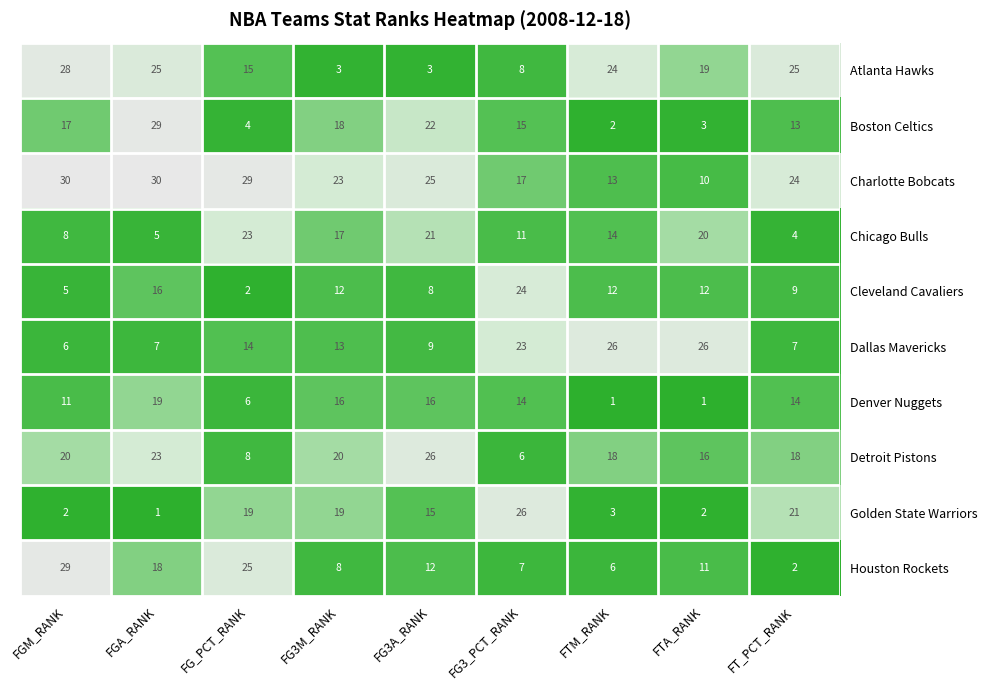

What is the difference between the second highest and second lowest values in the Dallas Mavericks series?

19